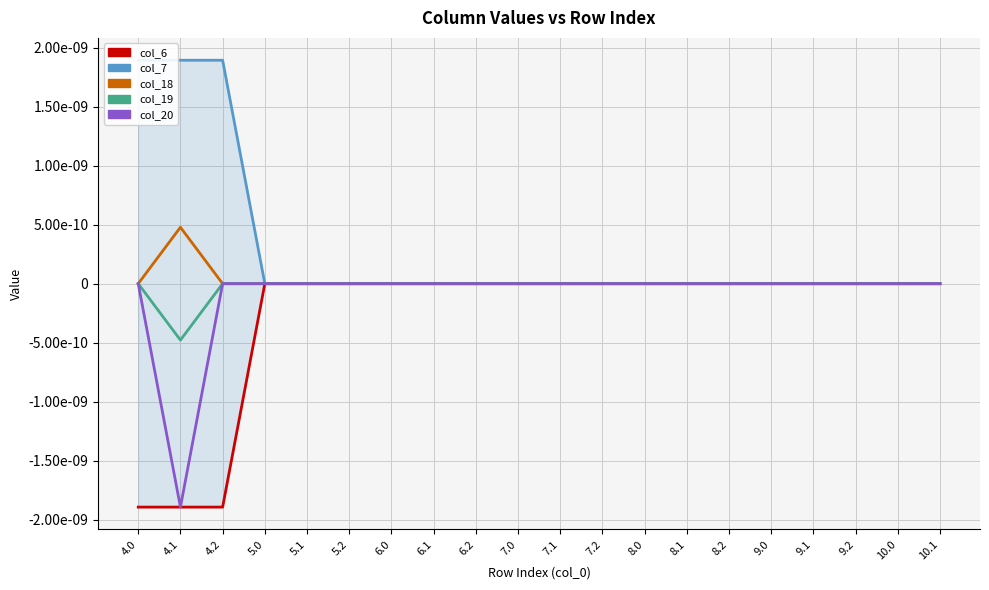

What are all the series names shown in the legend?

col_6, col_7, col_18, col_19, col_20